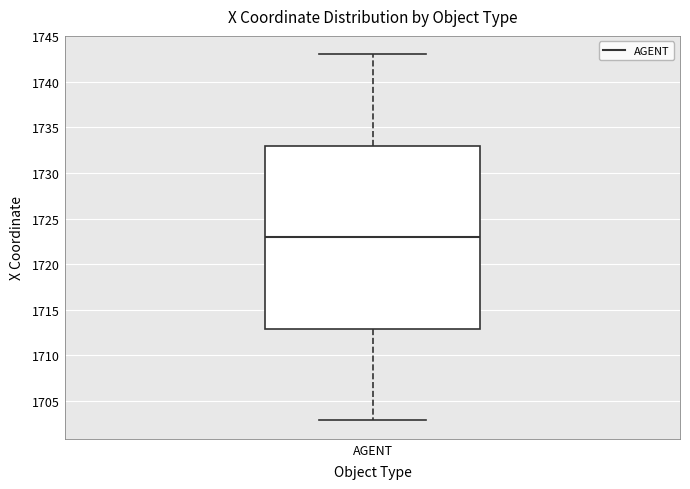

Where does the upper whisker of the box for AGENT end on the y-axis? The values are not printed on the chart, so give them approximately, as read against the axis.

1743